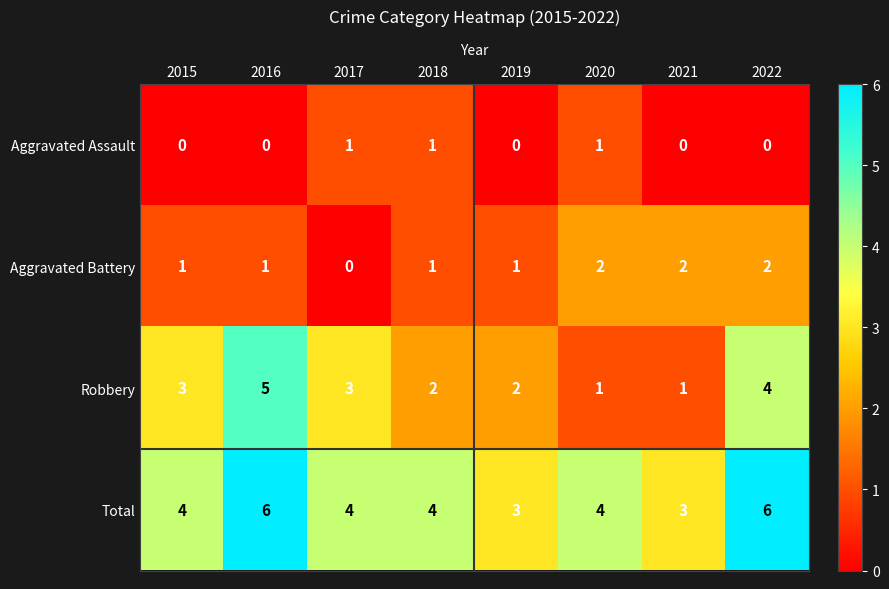

What is the sum of the Total values at 2019 and 2021?

6